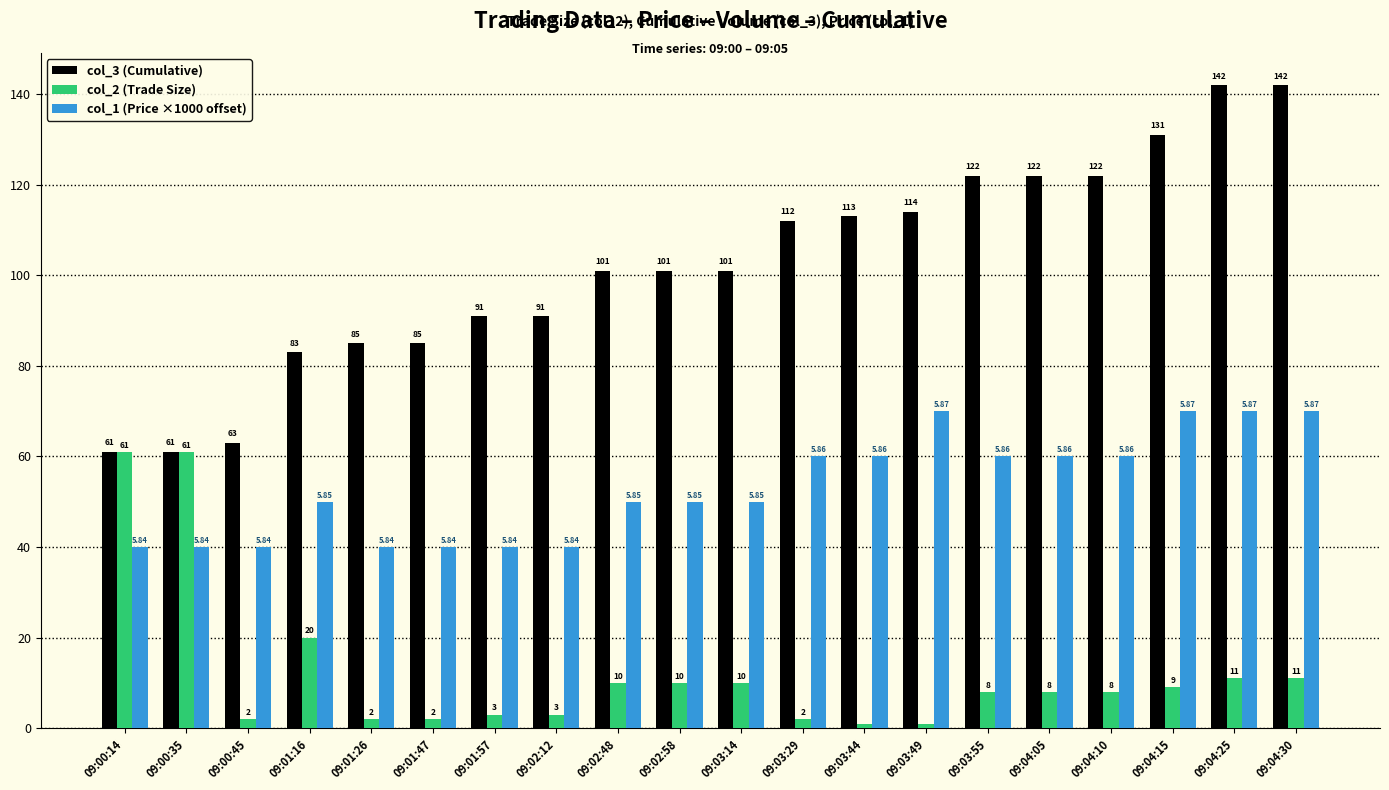

Which series has the largest range (max minus min)?

col_3 (Cumulative)